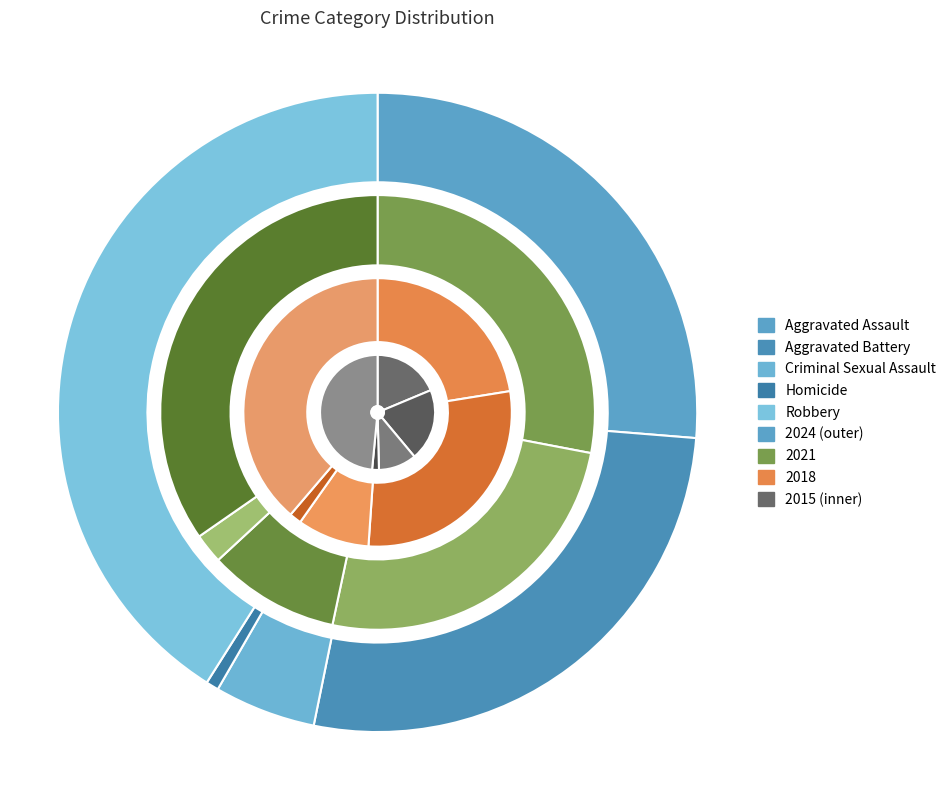

Which category has the biggest portion of the pie?

Robbery